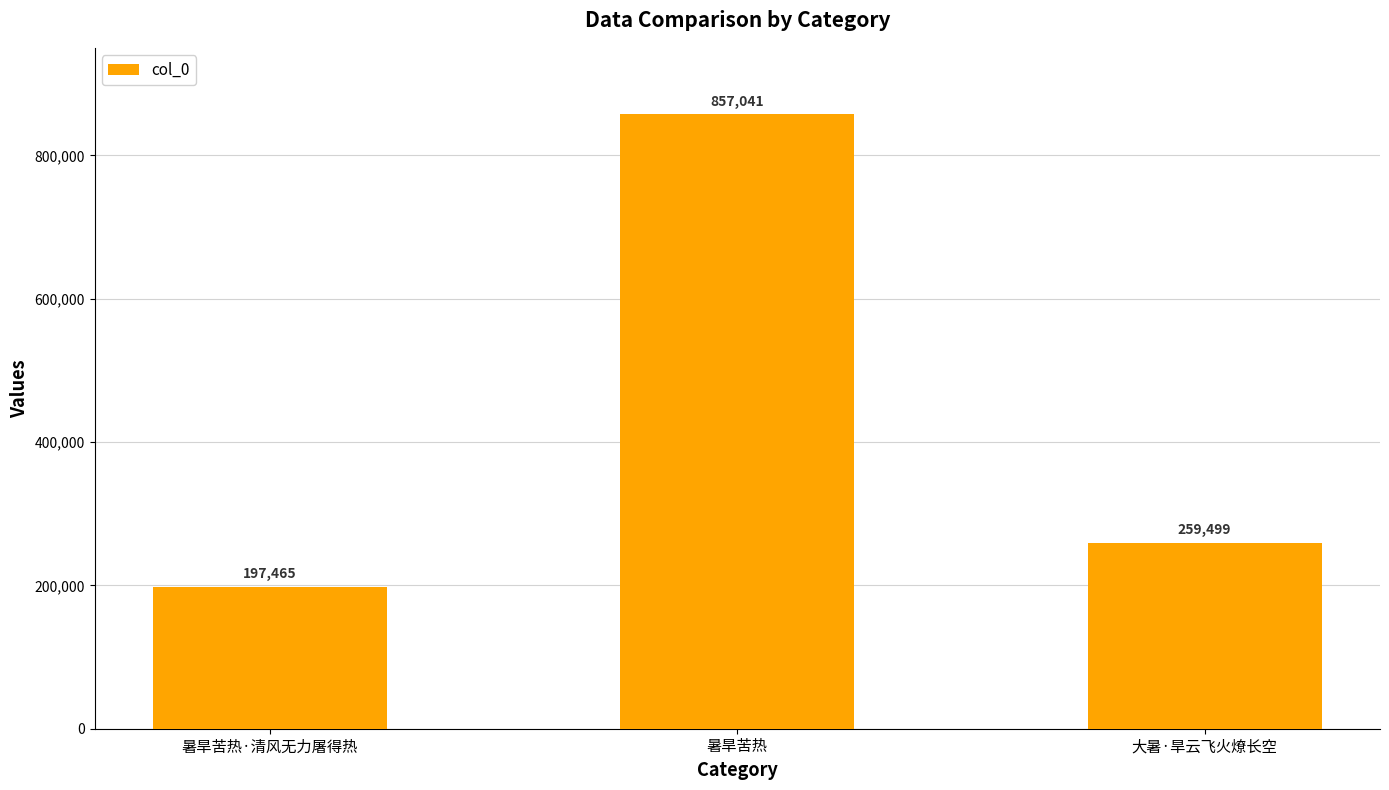

What is the sum of all values?

1314005